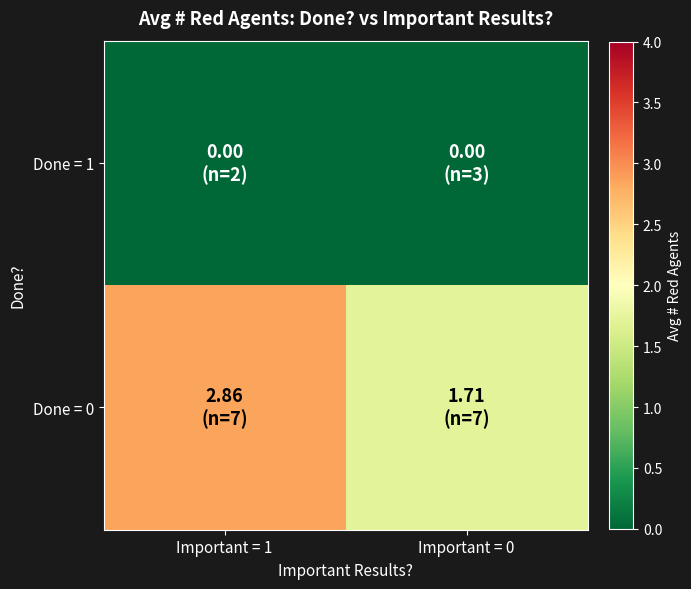

Which series has the largest total across all categories?

Done = 0